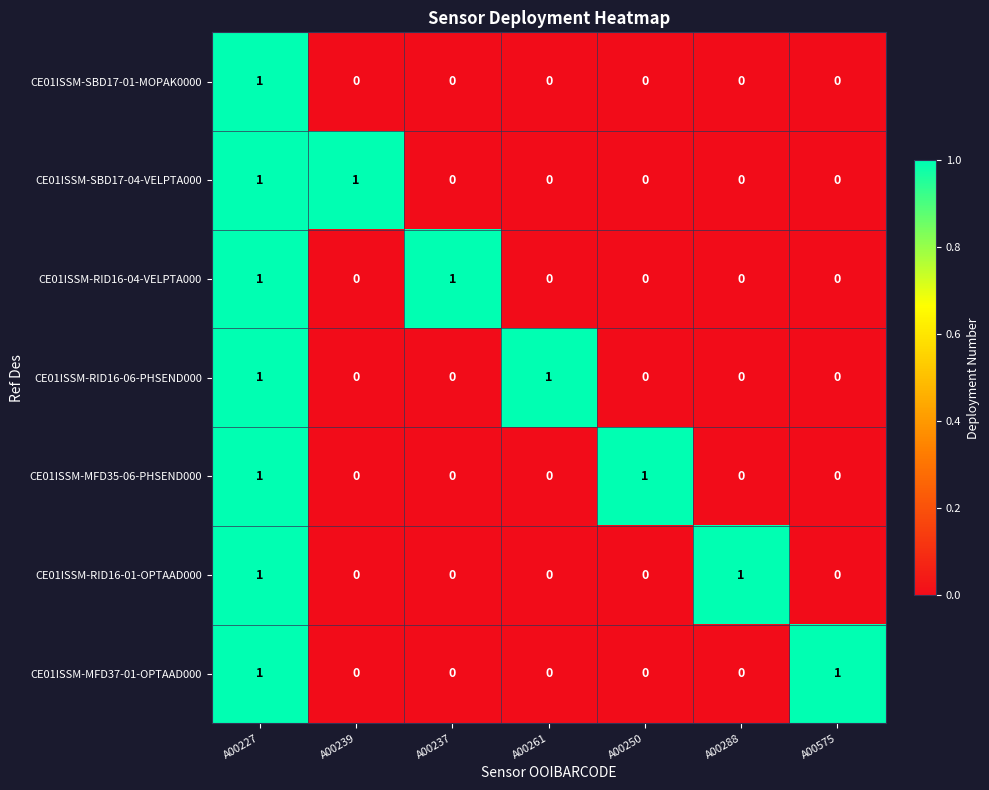

Is the value of CE01ISSM-MFD35-06-PHSEND000 at A00227 greater than the value of CE01ISSM-SBD17-04-VELPTA000 at A00250?

Yes